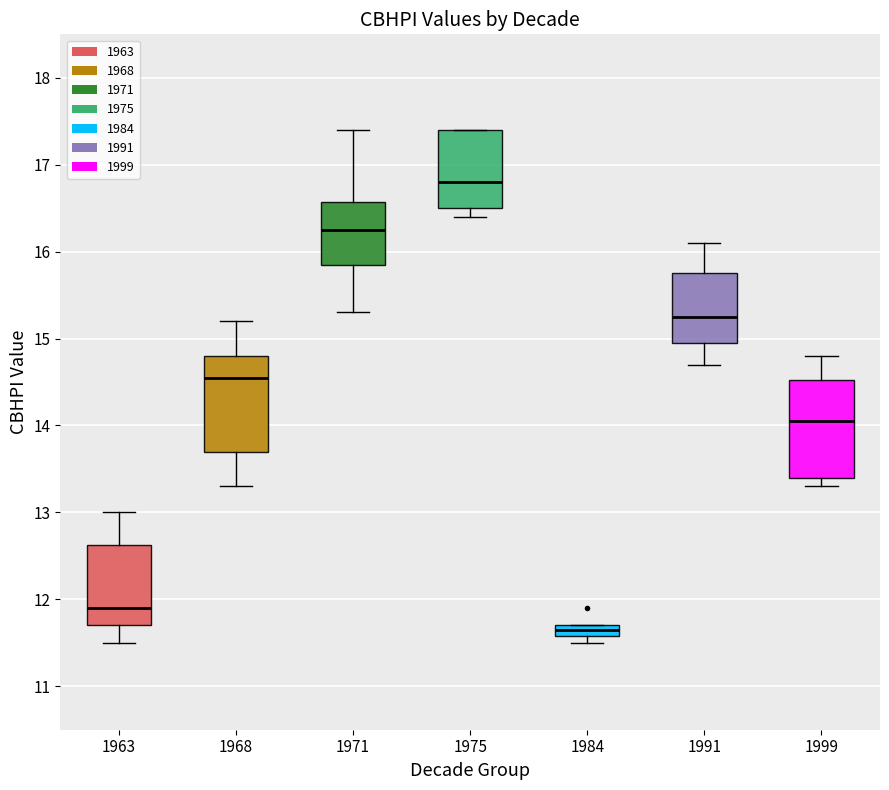

Which box has the highest median line?

1975